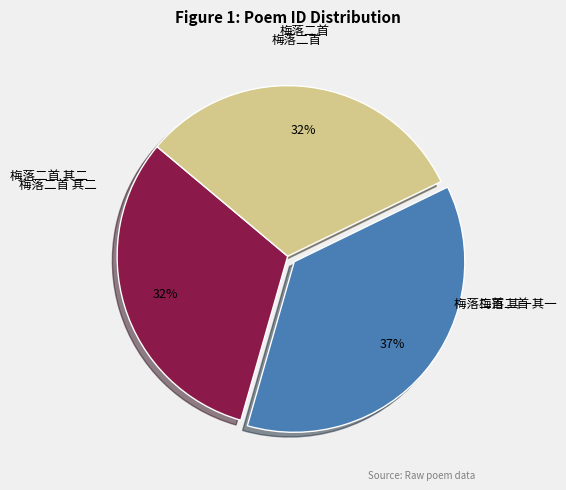

To the nearest percent, what is the average slice percentage?

33%